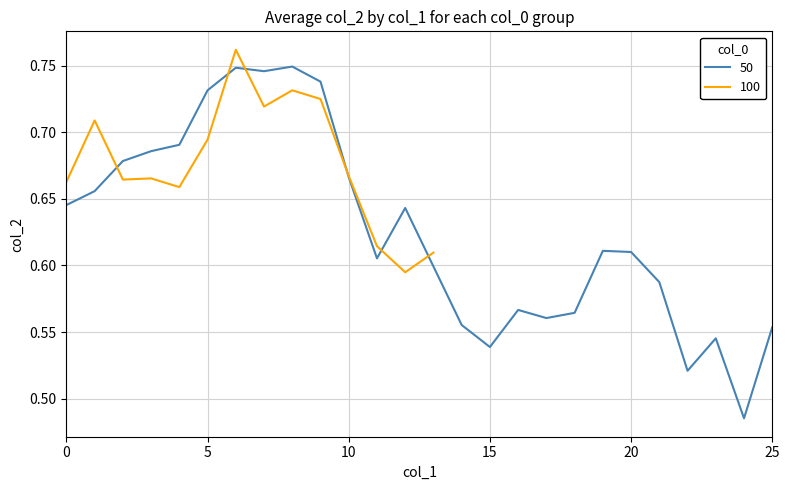

Is it true that the value at 11 is 0.2?

False